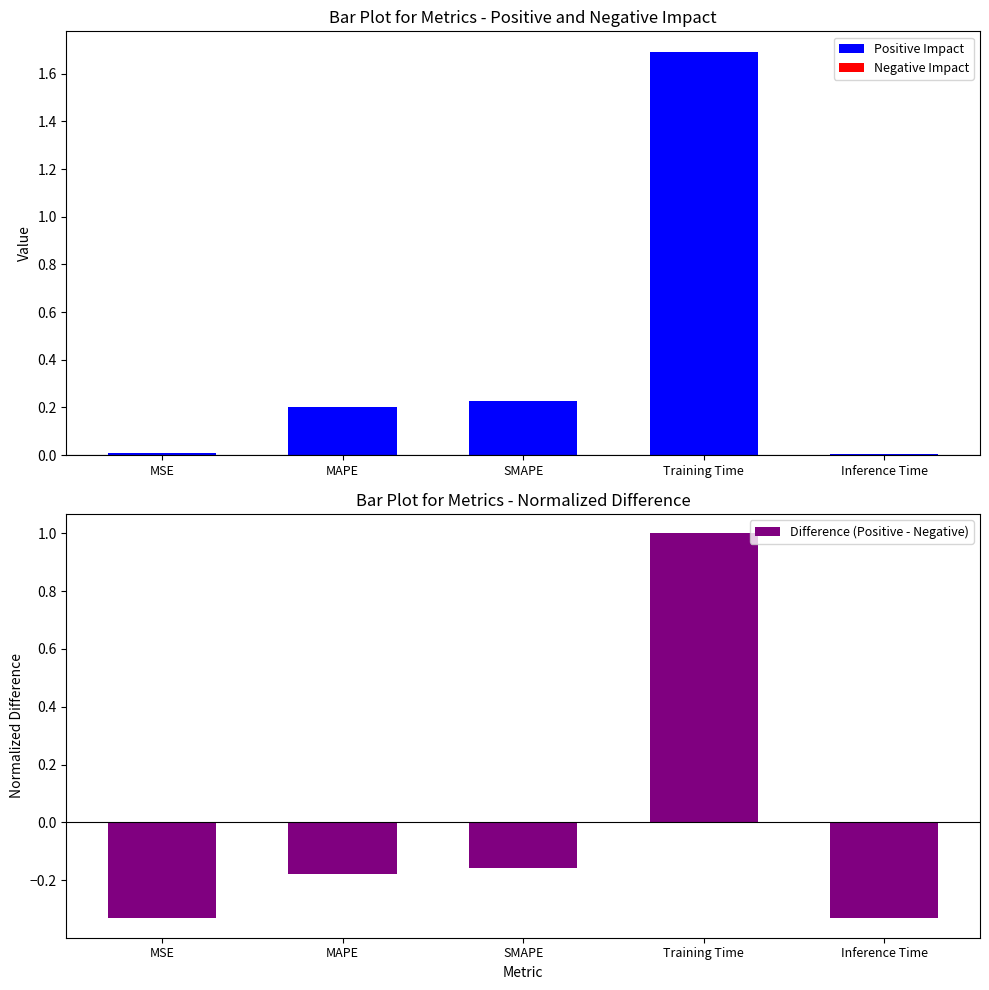

At which label is Difference (Positive - Negative) closest to 0?

SMAPE